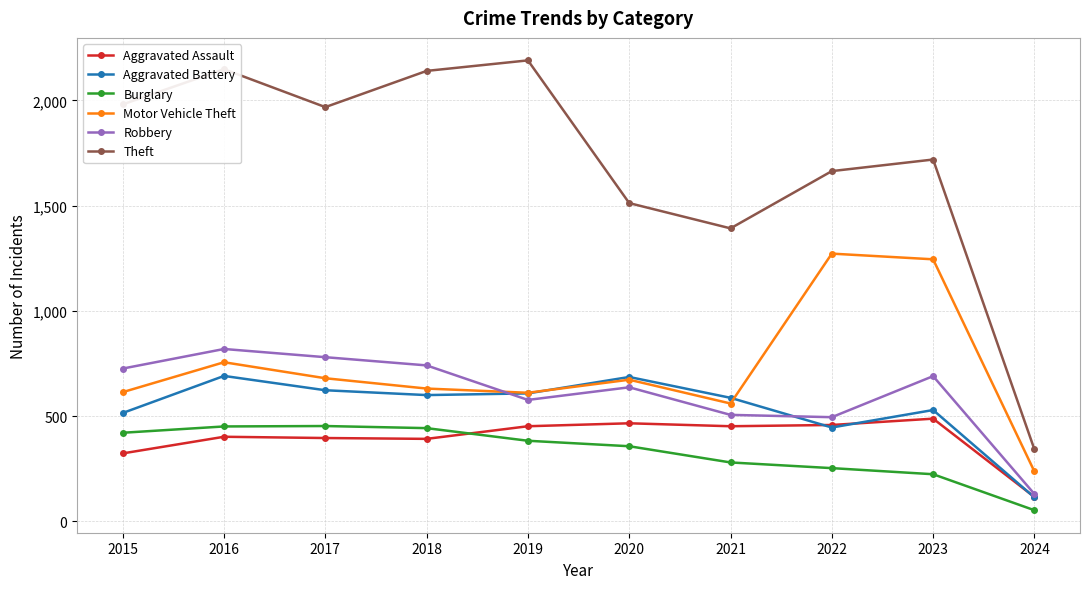

At 2017, list the series in order from smallest to largest.

Aggravated Assault, Burglary, Aggravated Battery, Motor Vehicle Theft, Robbery, Theft